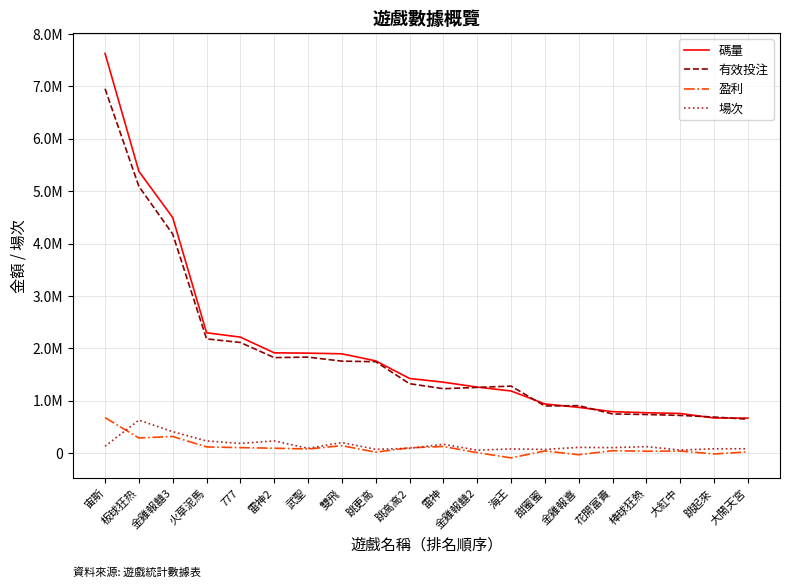

Is this an area chart (filled region under the line)?

No